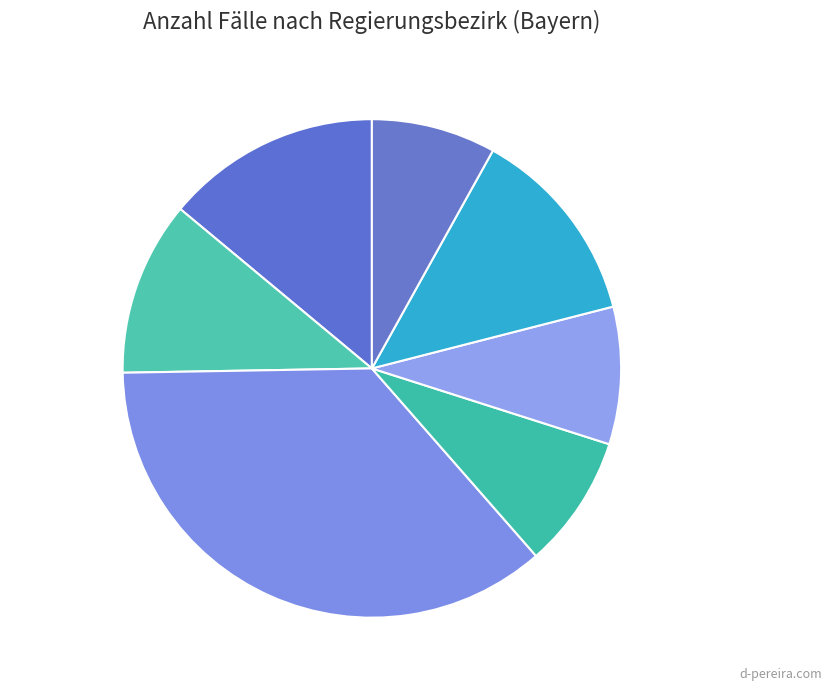

Is it true that Oberpfalz is 1% of the pie?

False